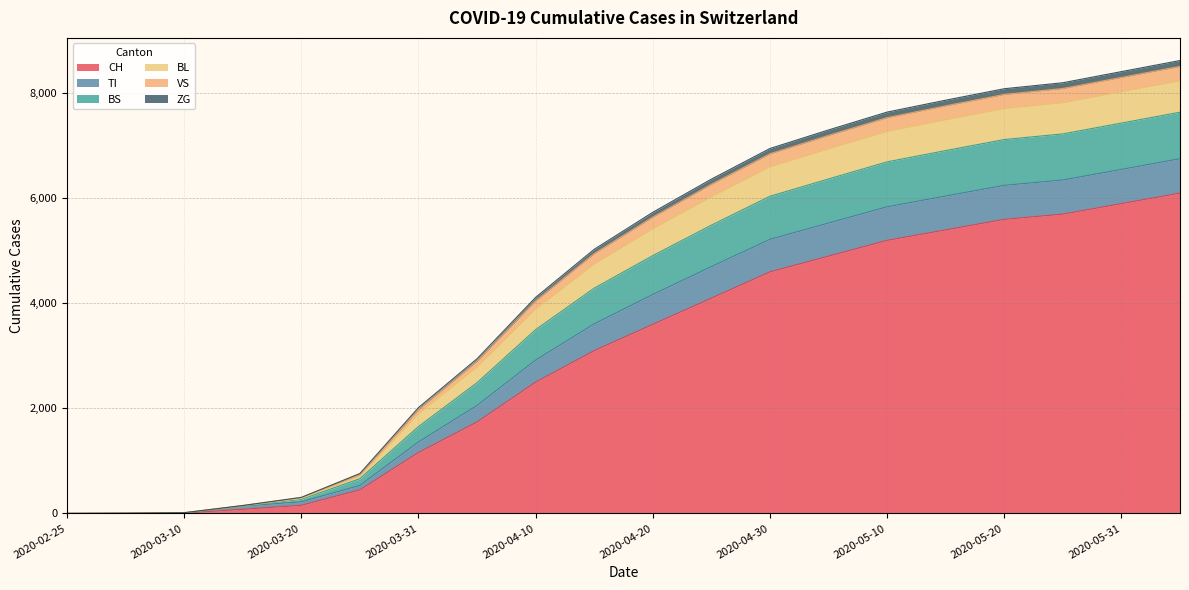

What is the highest value of the CH series?

6100